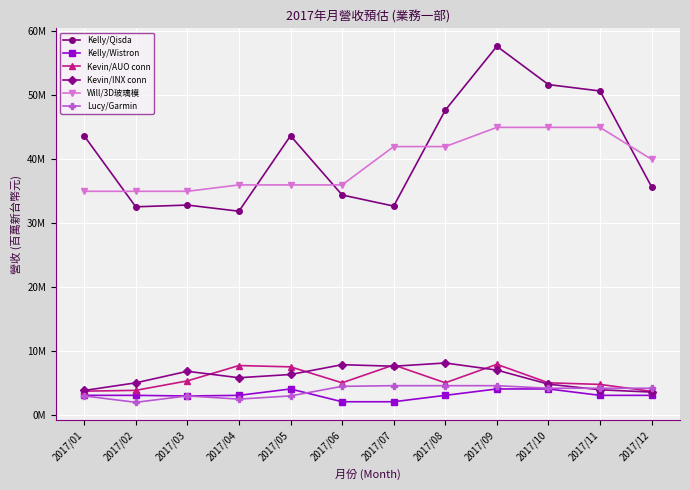

At 2017/09, list the series in order from largest to smallest.

Kelly/Qisda, Will/3D玻璃模, Kevin/AUO conn, Kevin/INX conn, Lucy/Garmin, Kelly/Wistron